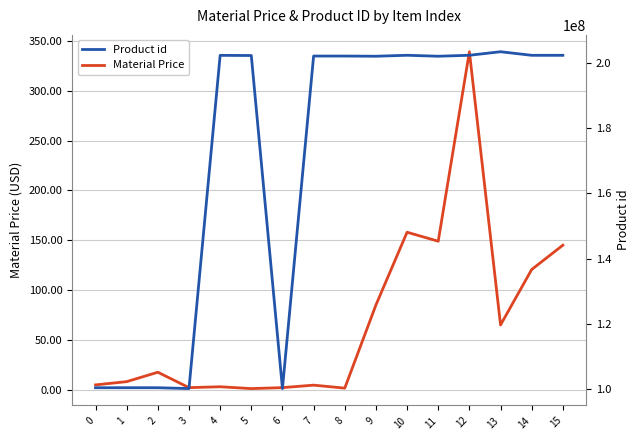

What is the maximum value for Product id?

203401613.0